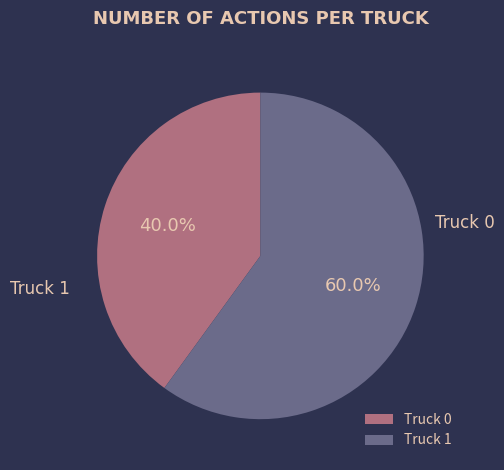

Rank the categories by value from lowest to highest.

Truck 0, Truck 1